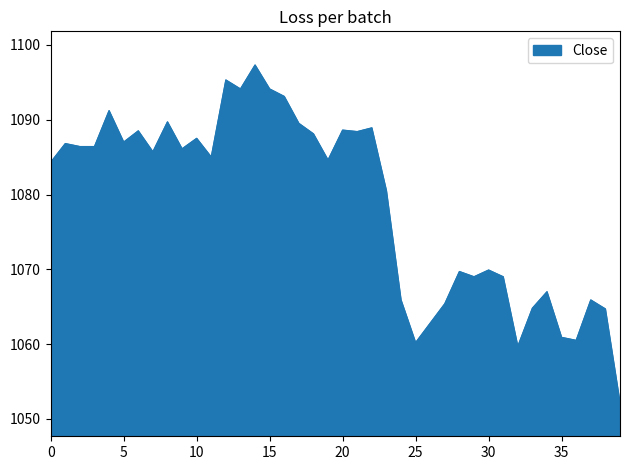

What is the maximum value shown in the chart?

1097.3